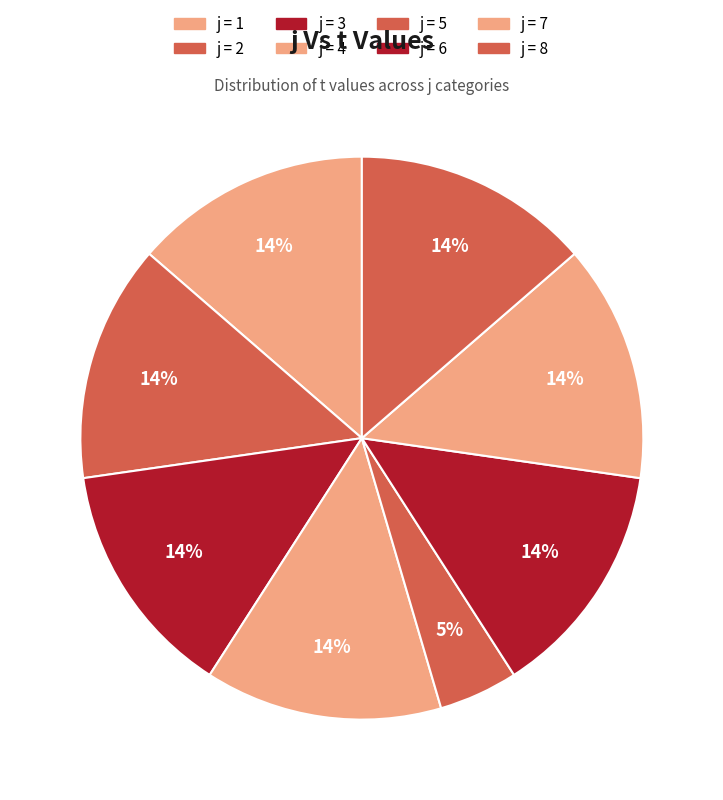

Is there any slice that represents more than half of the pie?

No